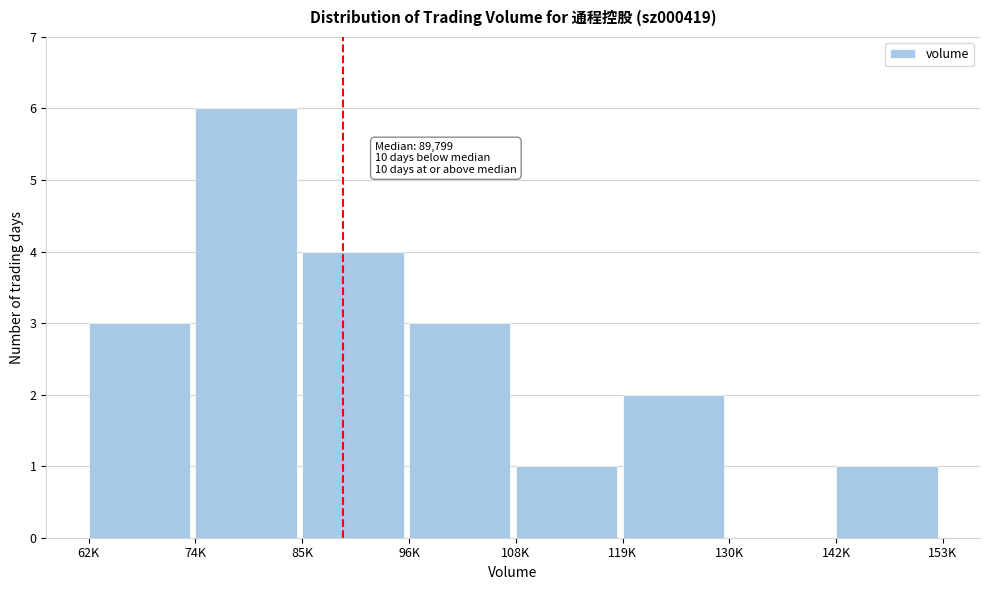

Reading right to left, extract all data points from this chart.

142K=1	130K=0	119K=2	108K=1	96K=3	85K=4	74K=6	62K=3